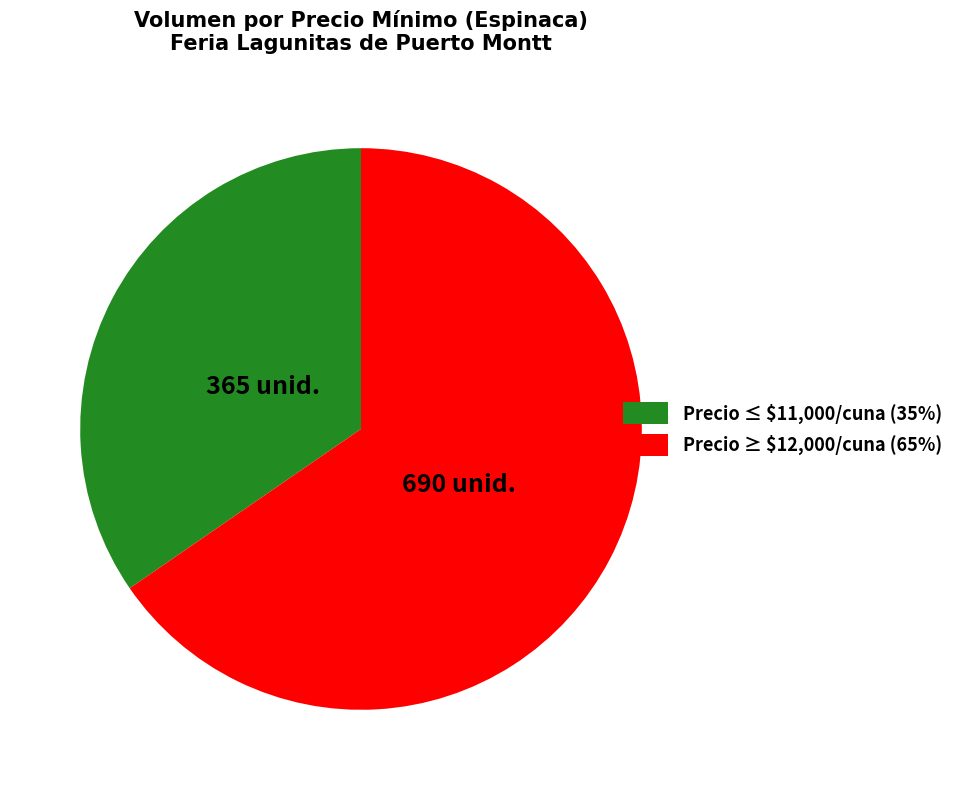

True or false: Precio ≤ $11,000/cuna (35%) accounts for 20% of the total.

False